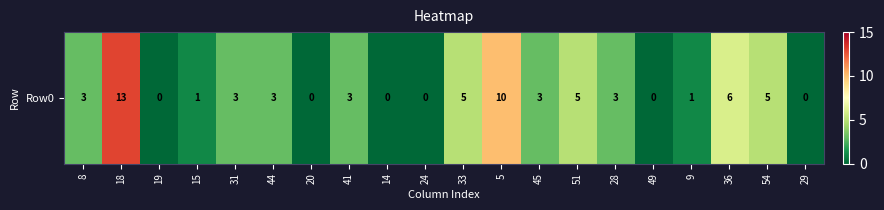

What is the change in value from 45 to 29?

-3